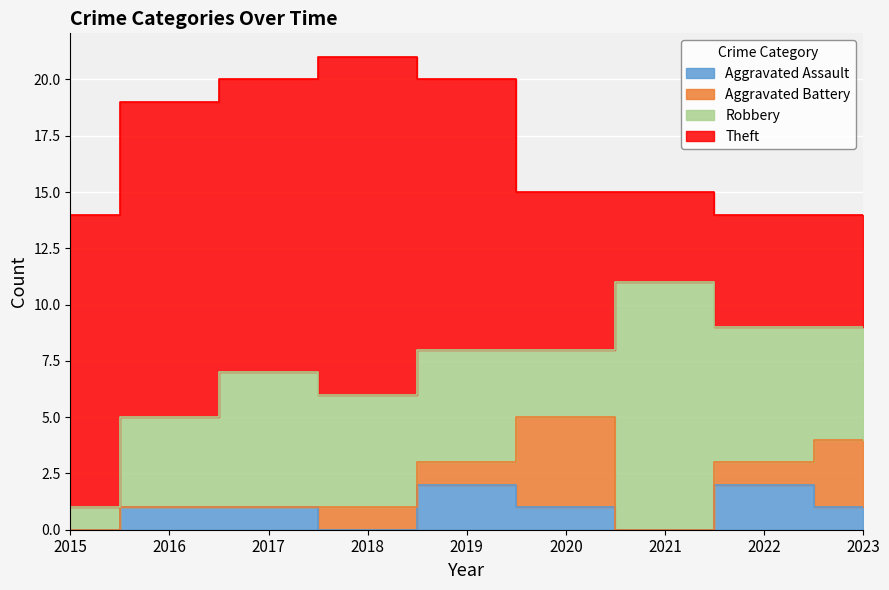

What is the value of the Aggravated Assault point at the 8th from the left?

2